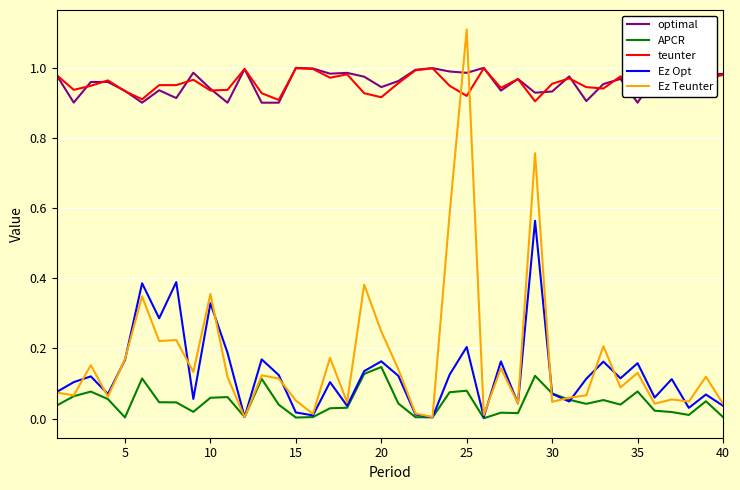

How many lines are shown in the chart?

5